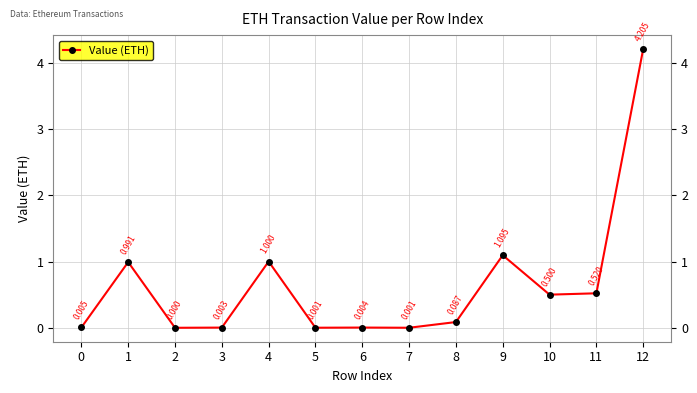

Does the chart have visible grid lines?

Yes